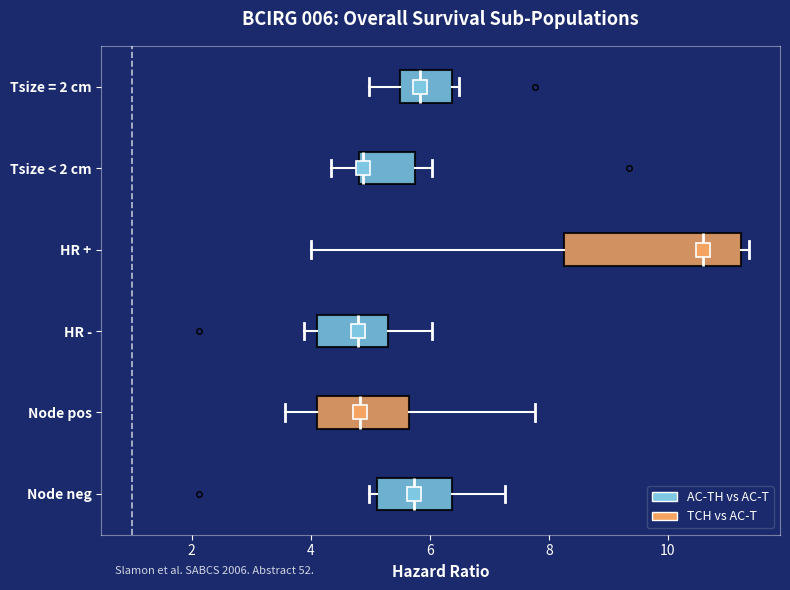

Which box is the widest, from its left edge to its right edge?

HR +